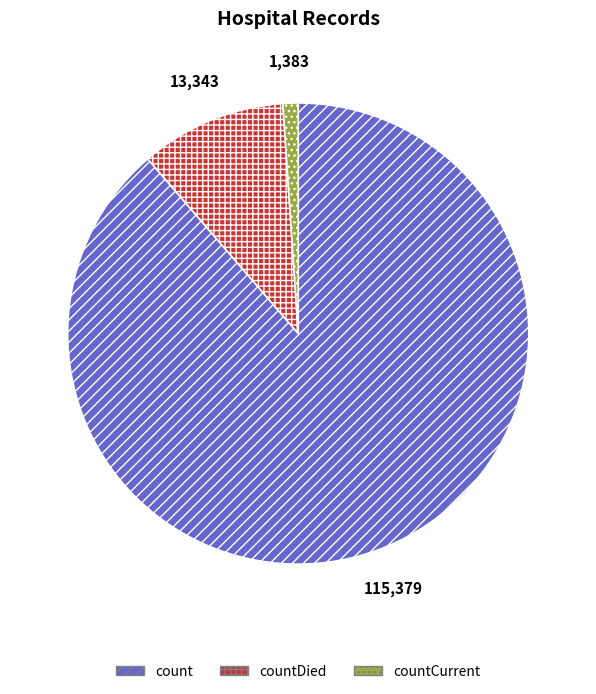

Rank the categories by value from highest to lowest.

count, countDied, countCurrent